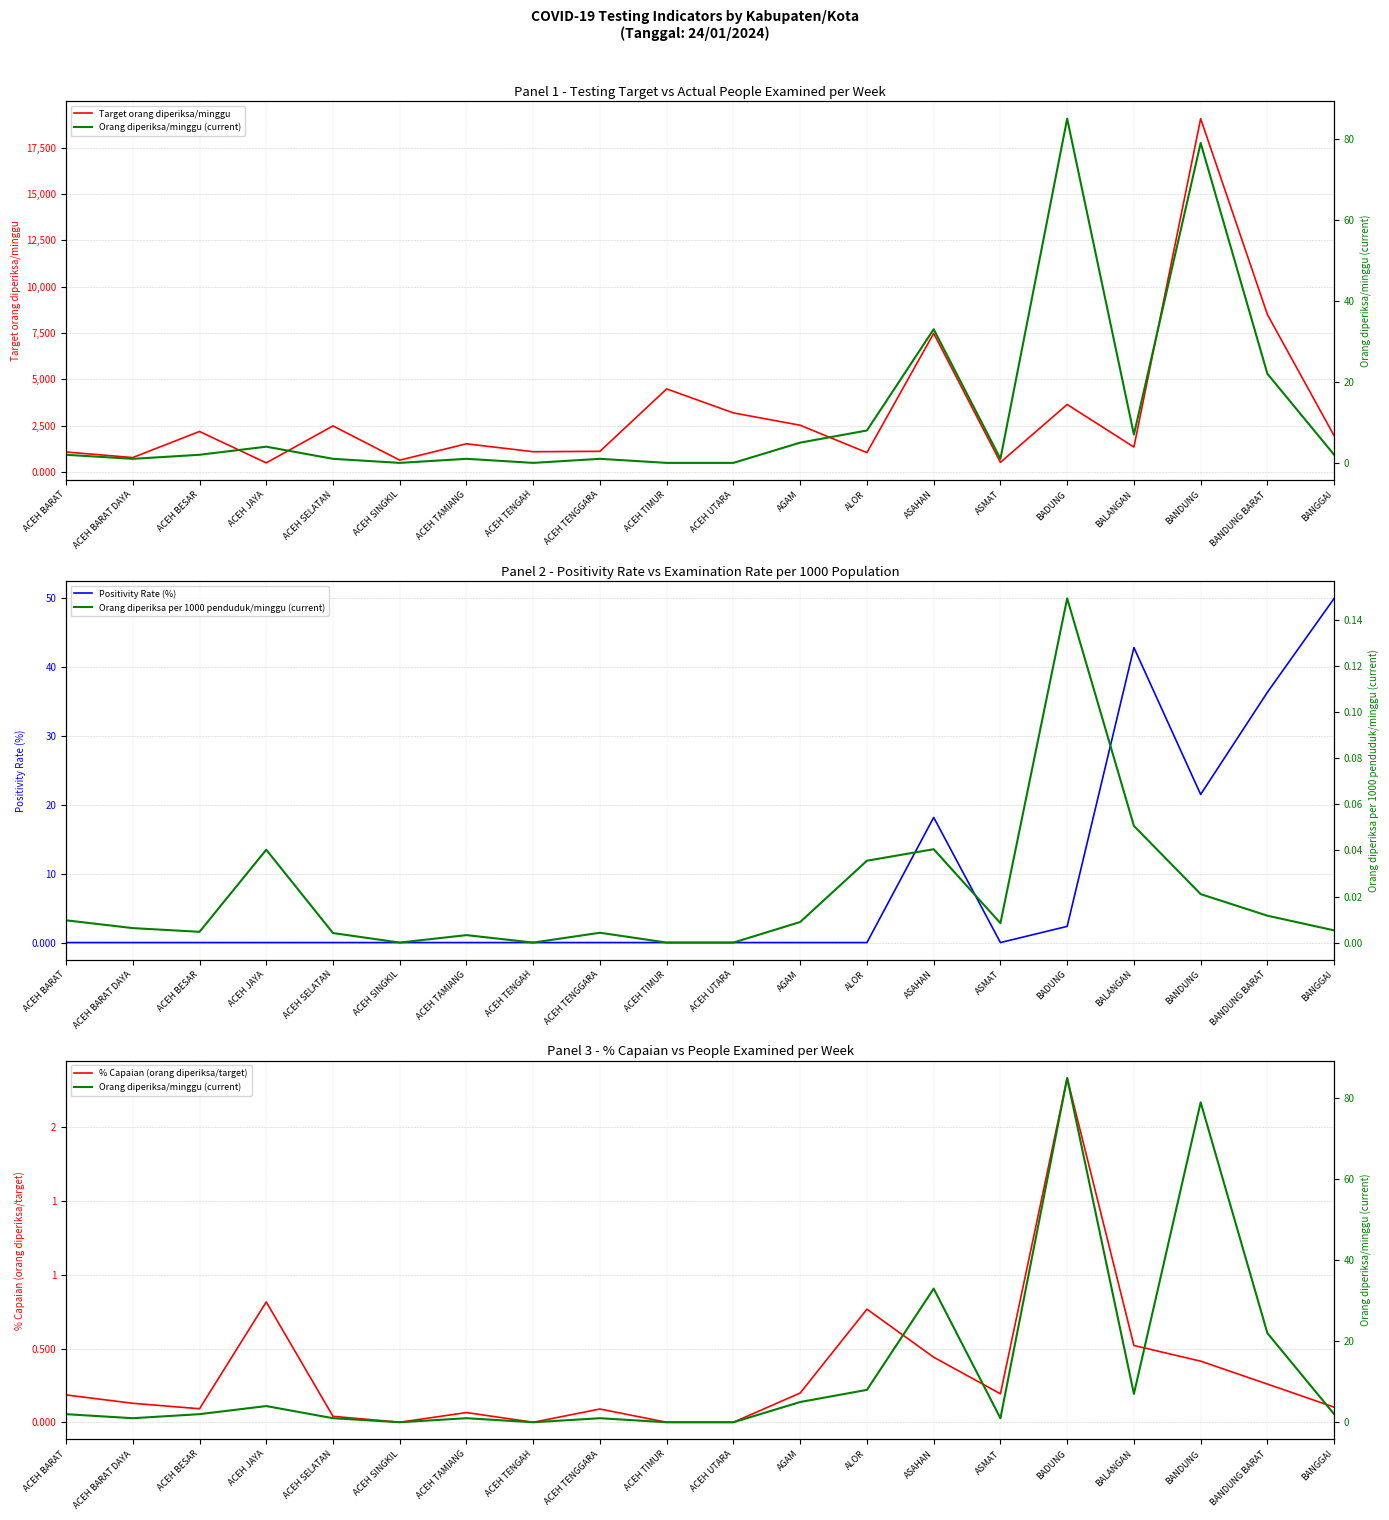

Which series has the widest spread of values?

Target orang diperiksa/minggu